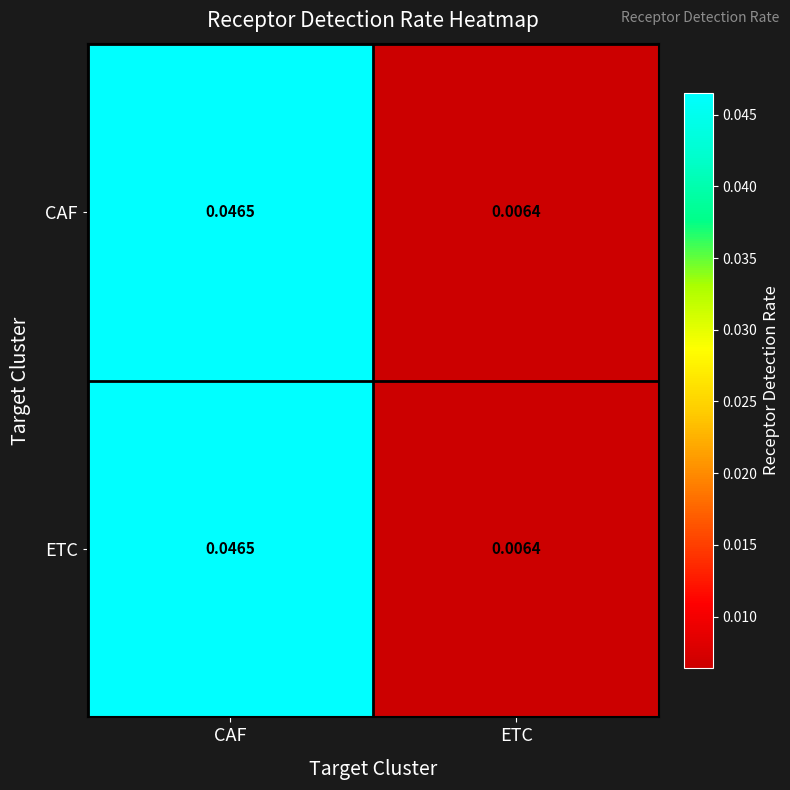

Which category has the highest value in the CAF series?

CAF